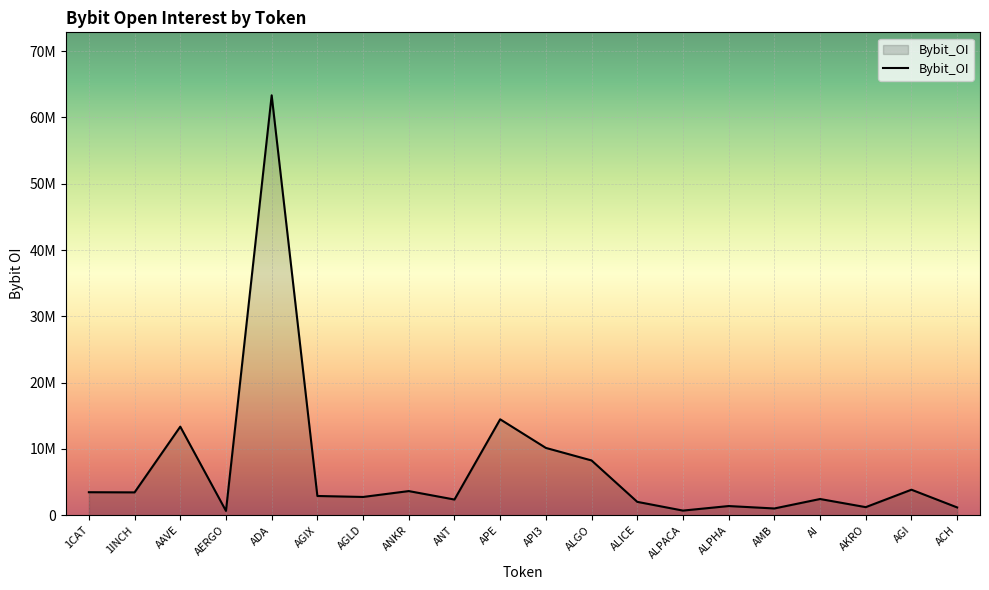

What is the sum of the values at API3 and ANT?

12508599